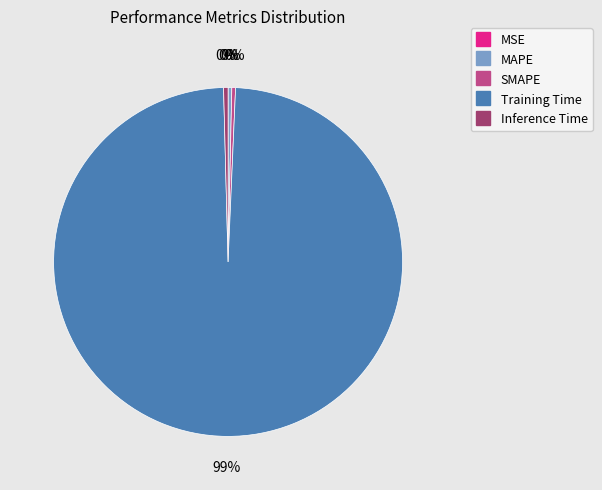

What is the largest slice in the pie chart?

Training Time